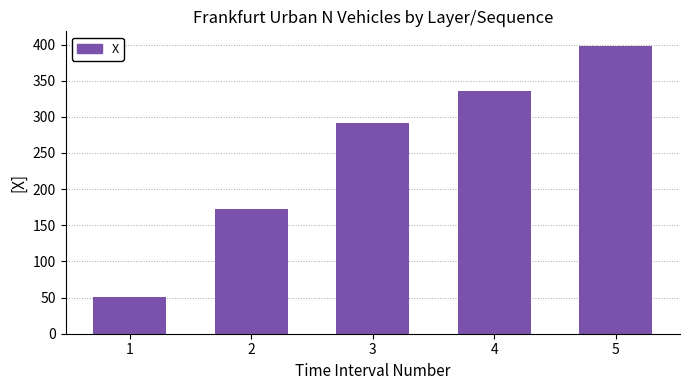

What is the value of the 1st bar from the left?

51.4